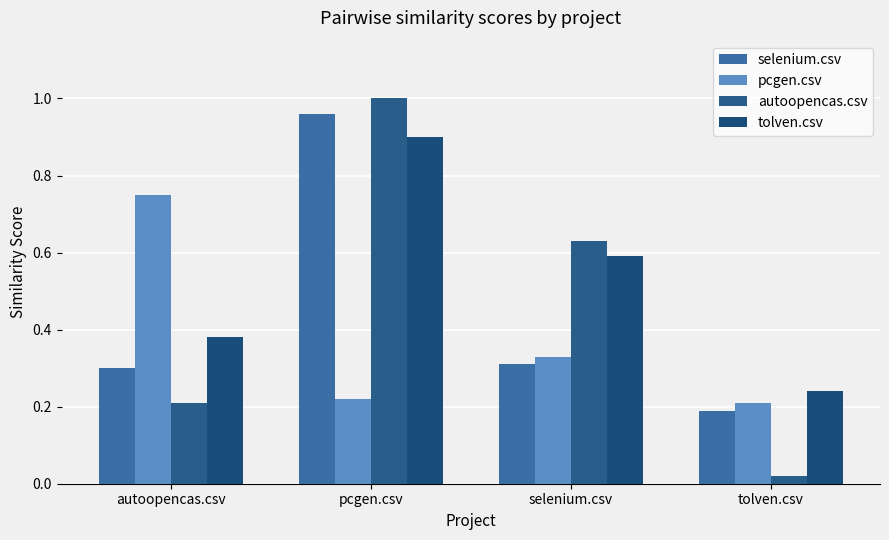

The tolven.csv series shows 0.3 at selenium.csv. True or false?

False